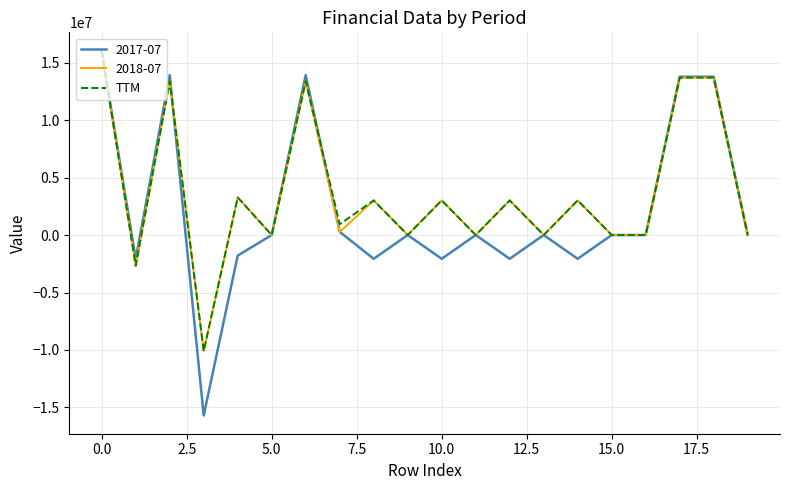

What is the maximum value shown in the chart?

16049000.0